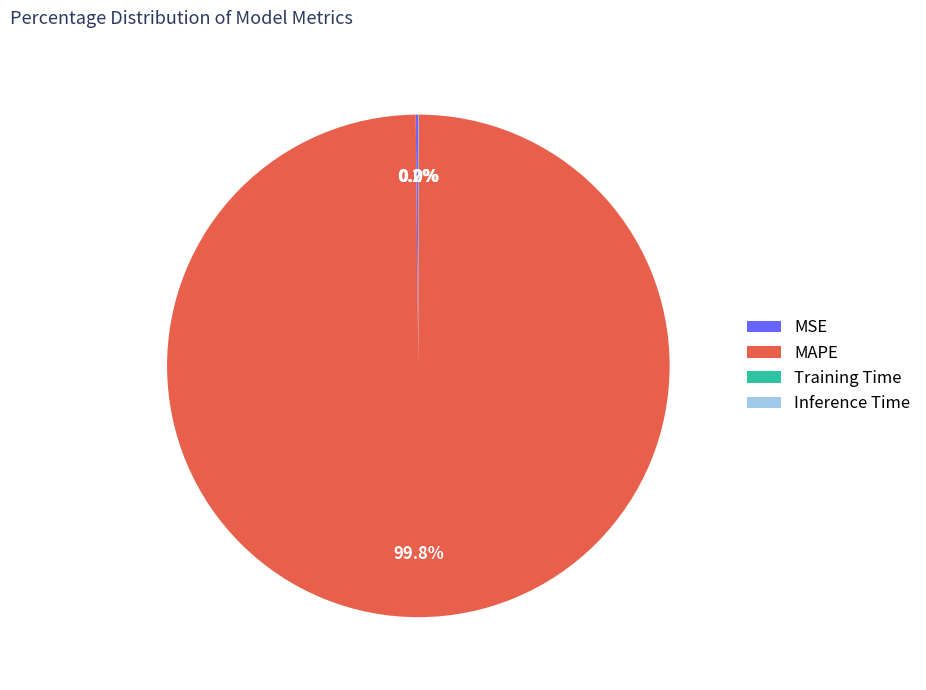

Is MAPE the majority of the pie?

Yes